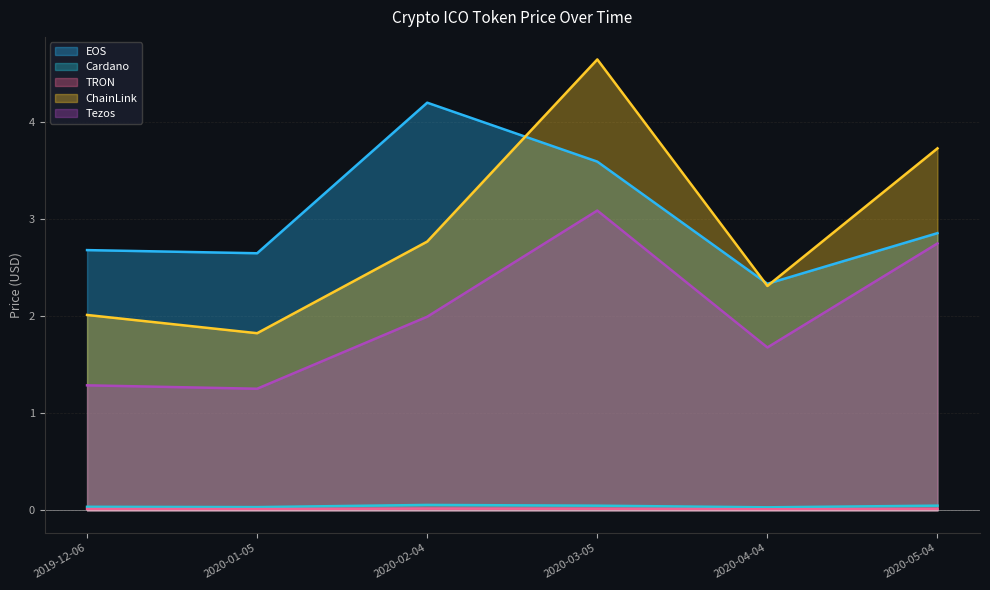

True or false: Tezos has a value of 1.3 at 2019-12-06.

True